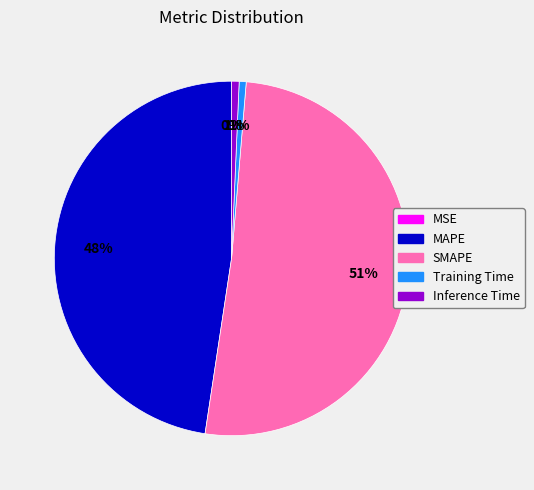

To the nearest percent, what portion does Training Time represent?

1%